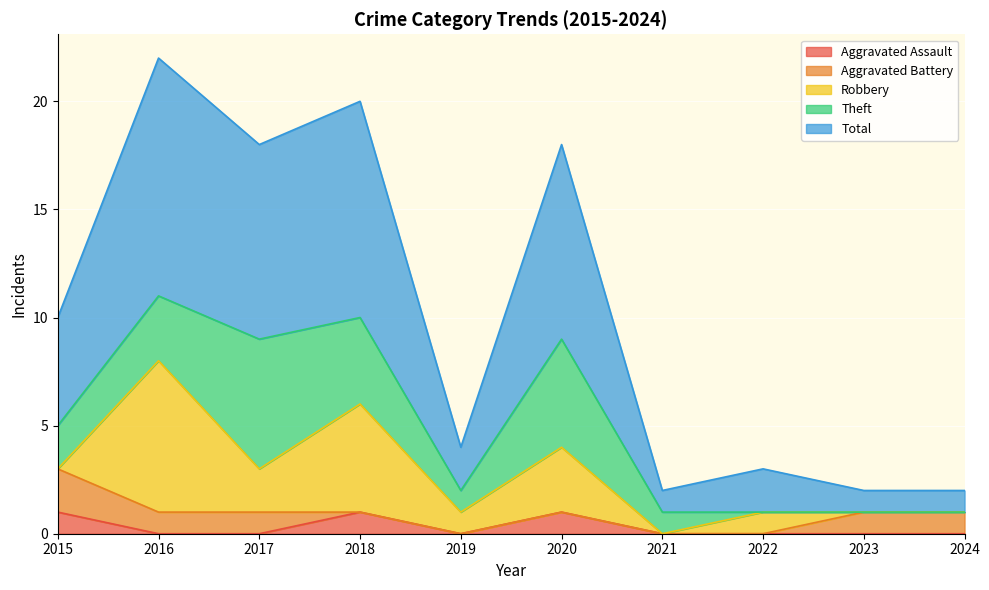

True or false: Aggravated Assault and Theft intersect in this chart.

False